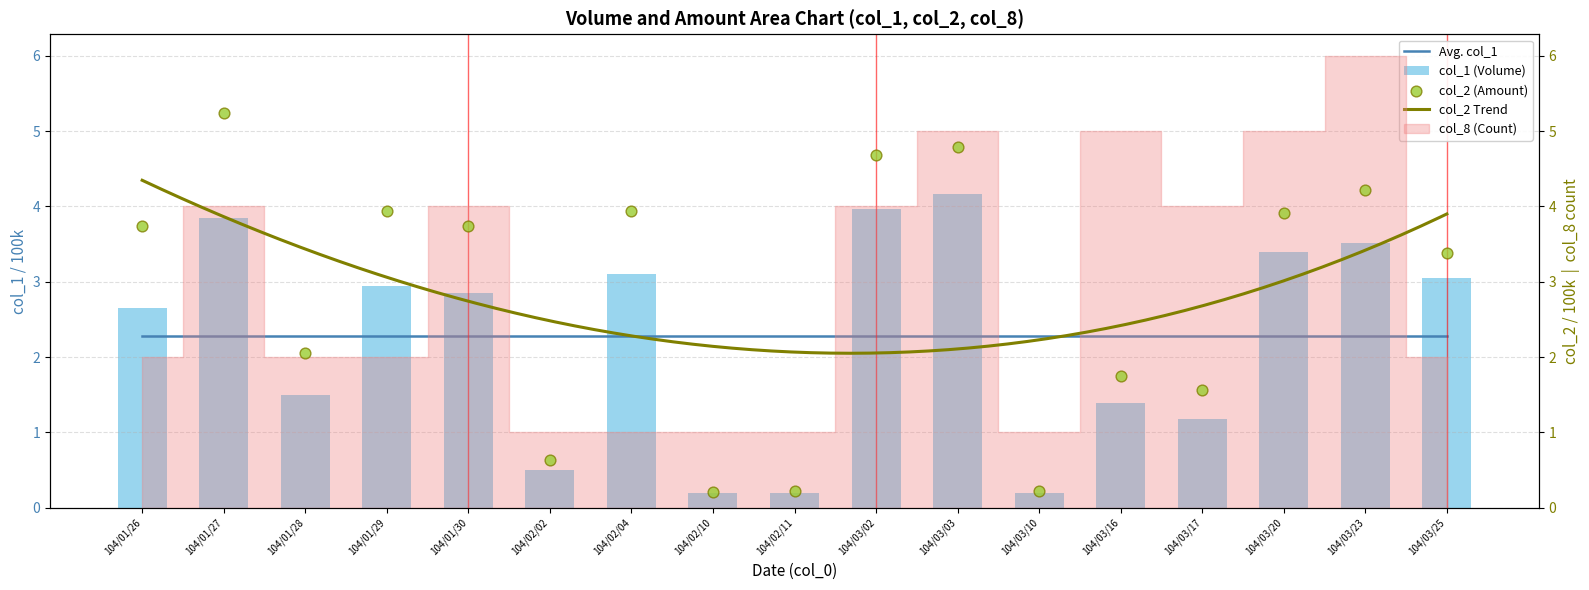

At how many categories does at least one series exceed 0?

17